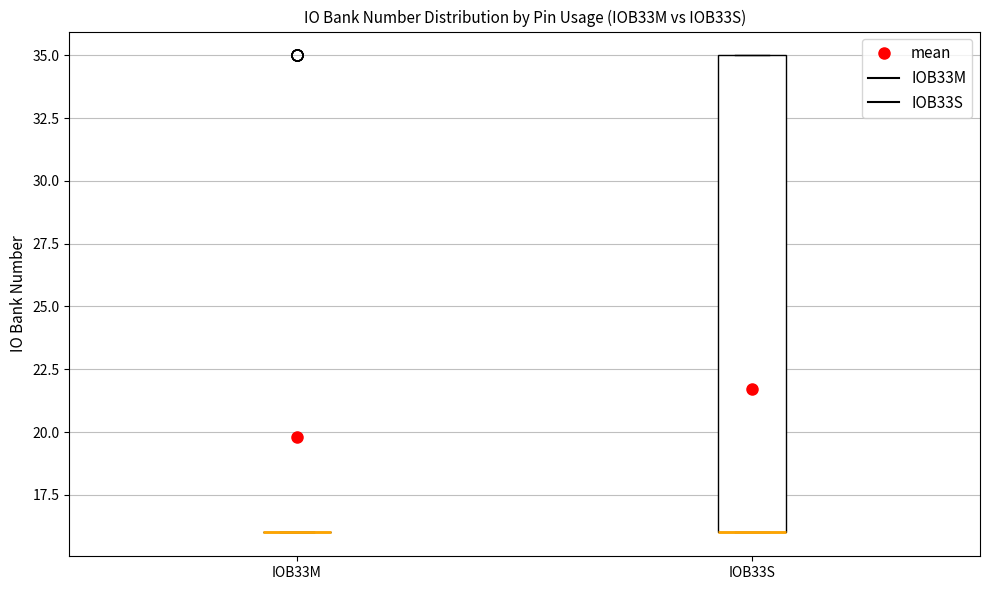

Reading left to right, transcribe this box plot: for each box, give where its median line is, the range the box spans, and where its two whiskers end, as read against the y-axis. The values are not printed on the chart, so give them approximately, as read against the axis.

IOB33M: box collapsed to a line at 16, whiskers 16 to 16
IOB33S: median 16 (drawn on the box's lower edge), box 16 to 35, whiskers 16 to 35